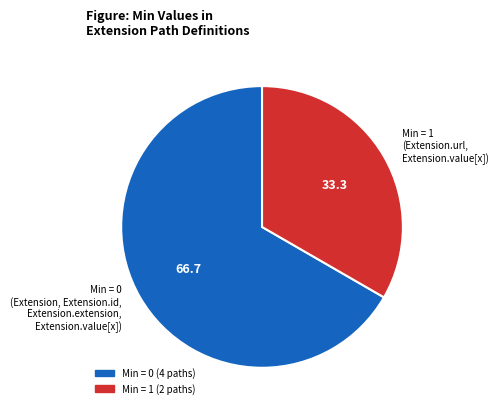

Which slice is the largest?

Min = 0 (Extension, Extension.id, Extension.extension, Extension.value[x])